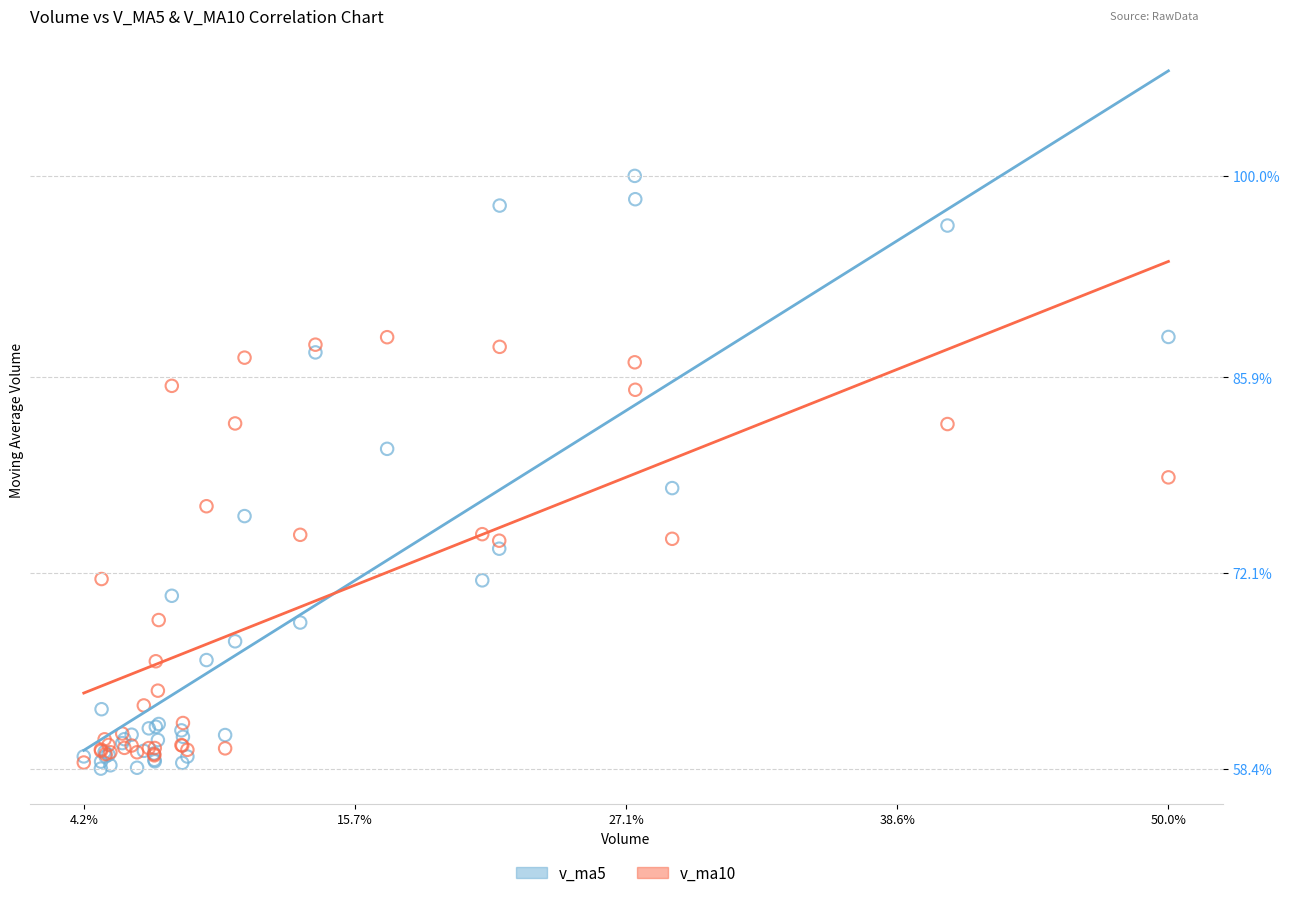

What are all the series names shown in the legend?

v_ma5, v_ma10